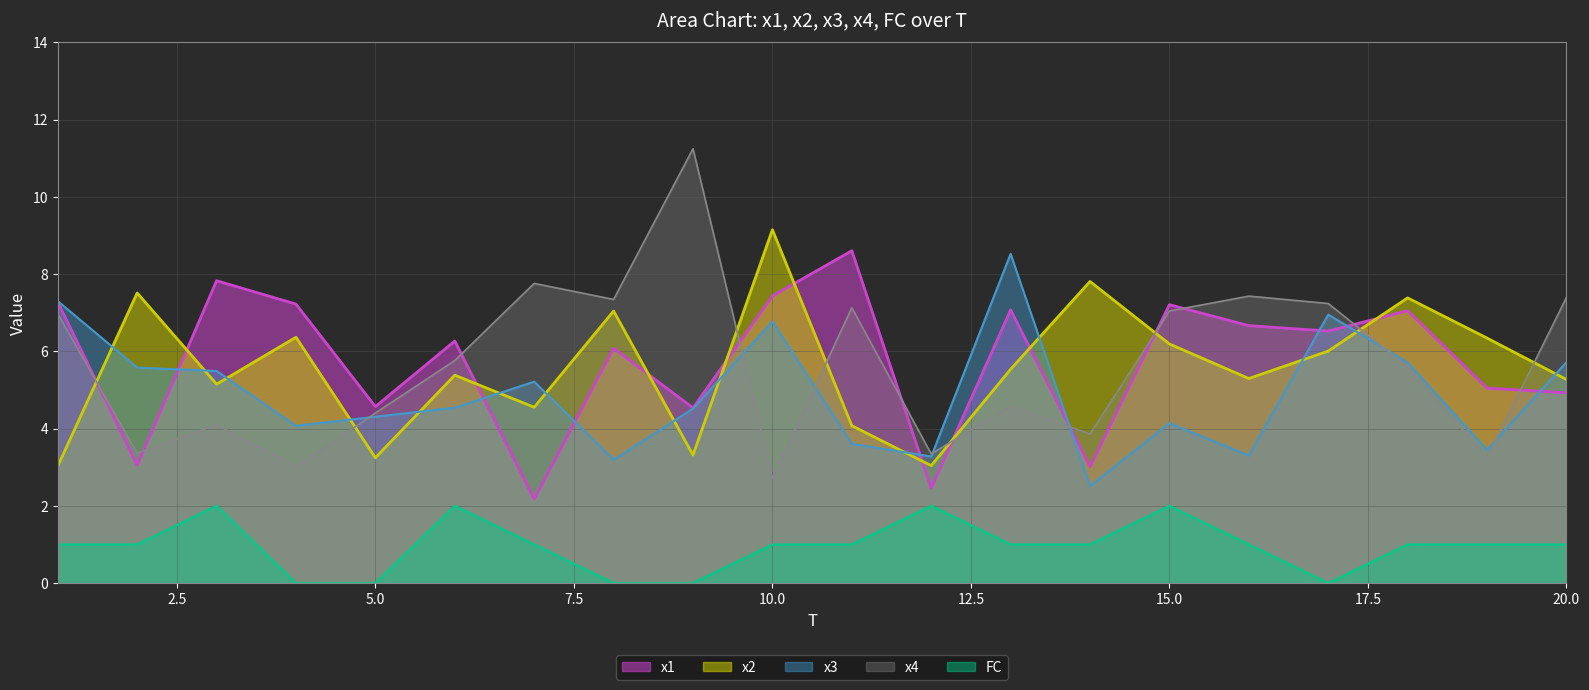

At which category does x3 reach its first local peak?

7